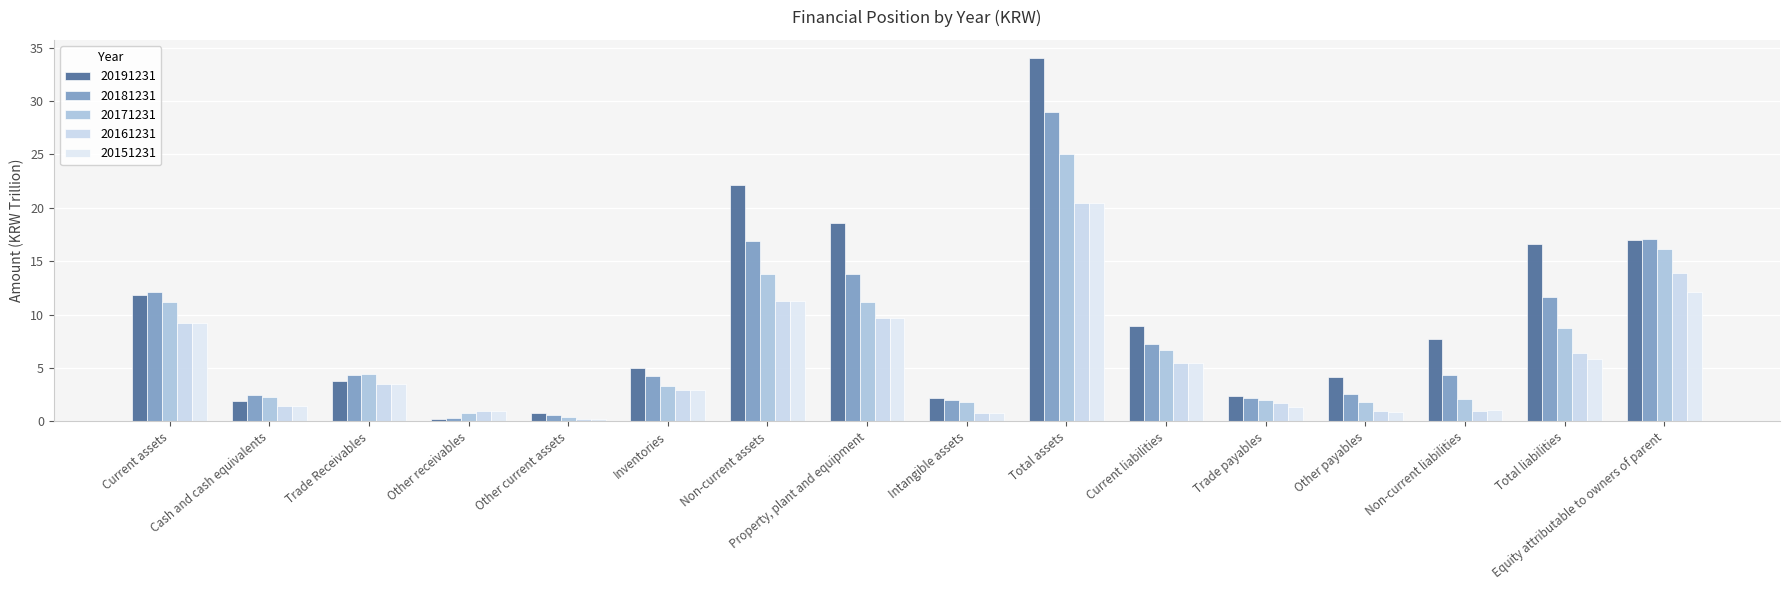

Is the value of 20171231 at Total liabilities greater than the value of 20151231 at Current liabilities?

Yes